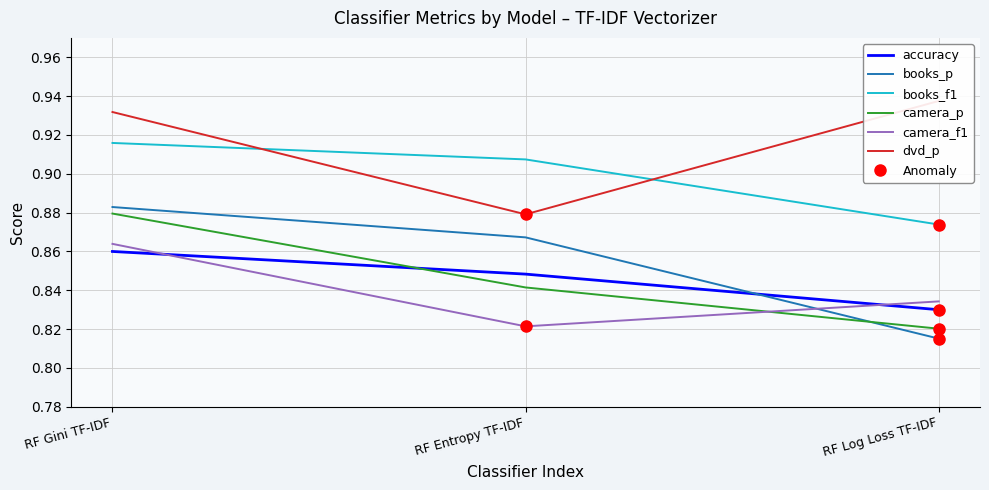

At which category does the chart reach its minimum across all series?

RF Log Loss TF-IDF